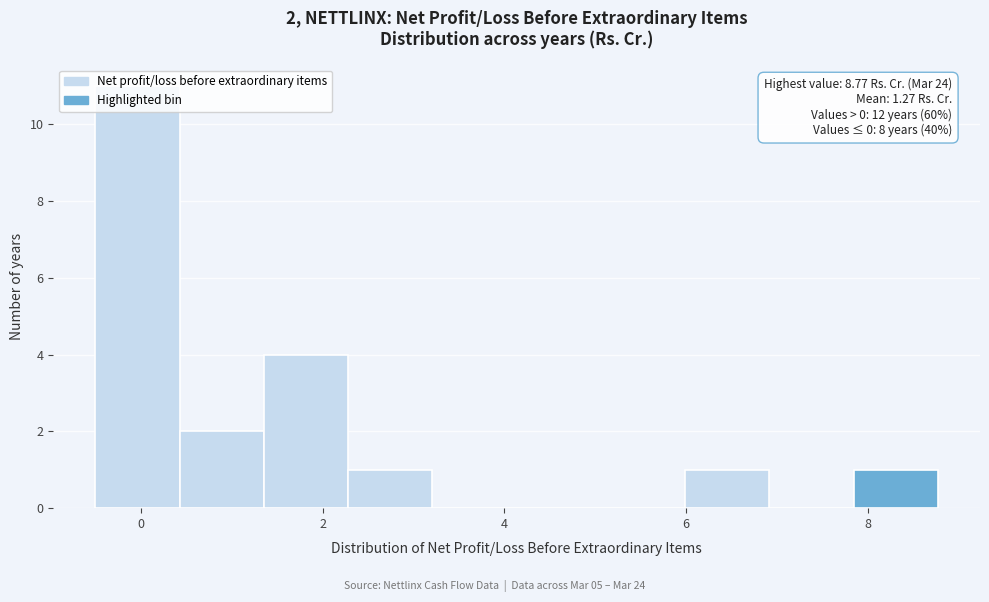

Which range on the x-axis has the tallest bar?

-0.4 to 0.4